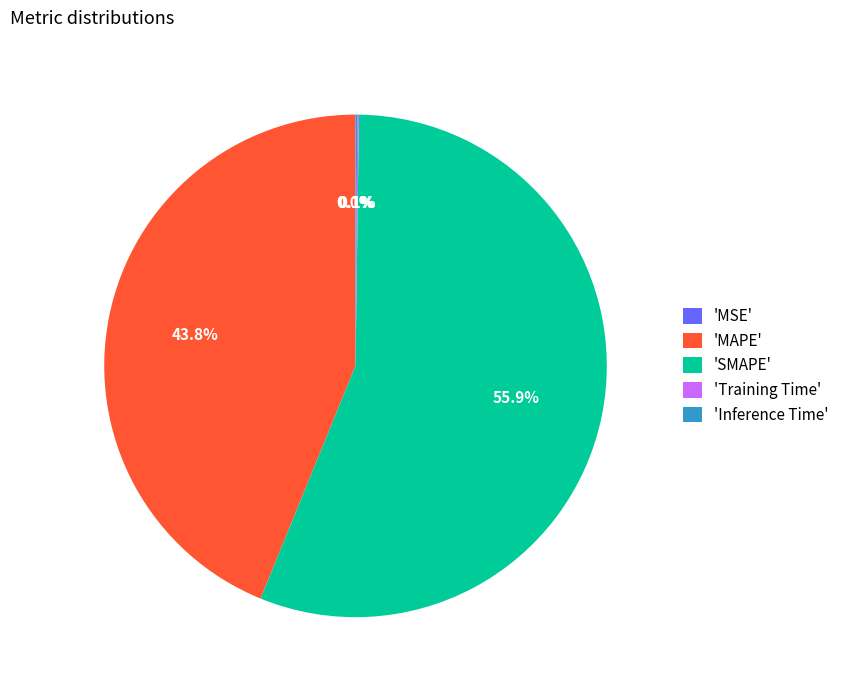

What percentage do 'SMAPE' and 'MAPE' together represent?

99.8%